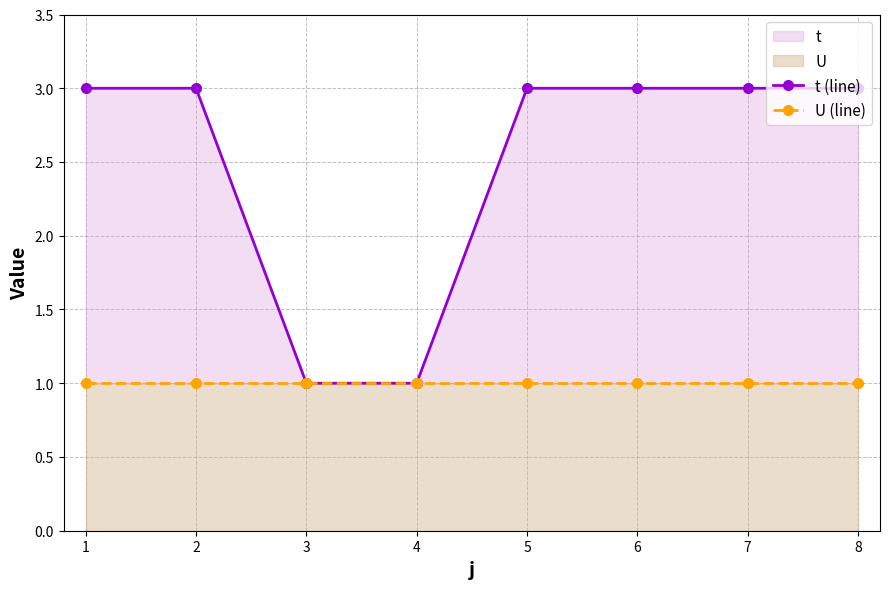

Is the value of t (line) at 2 greater than the value of U (line) at 6?

Yes